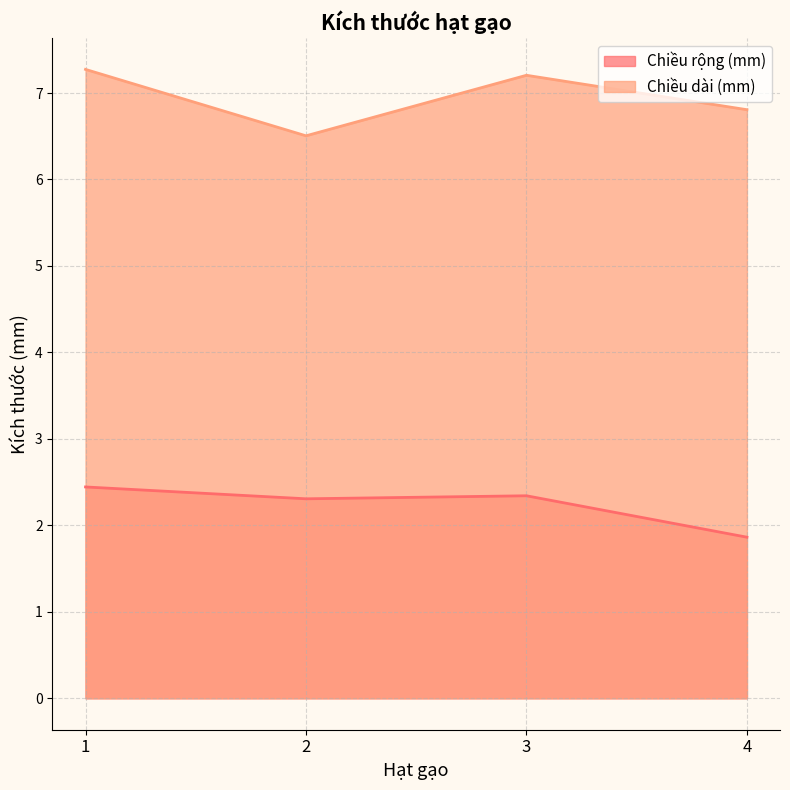

The Chiều rộng (mm) series shows 3.0 at 4. True or false?

False